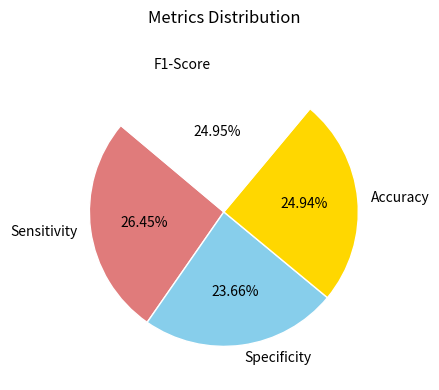

How many segments does this pie chart have?

4